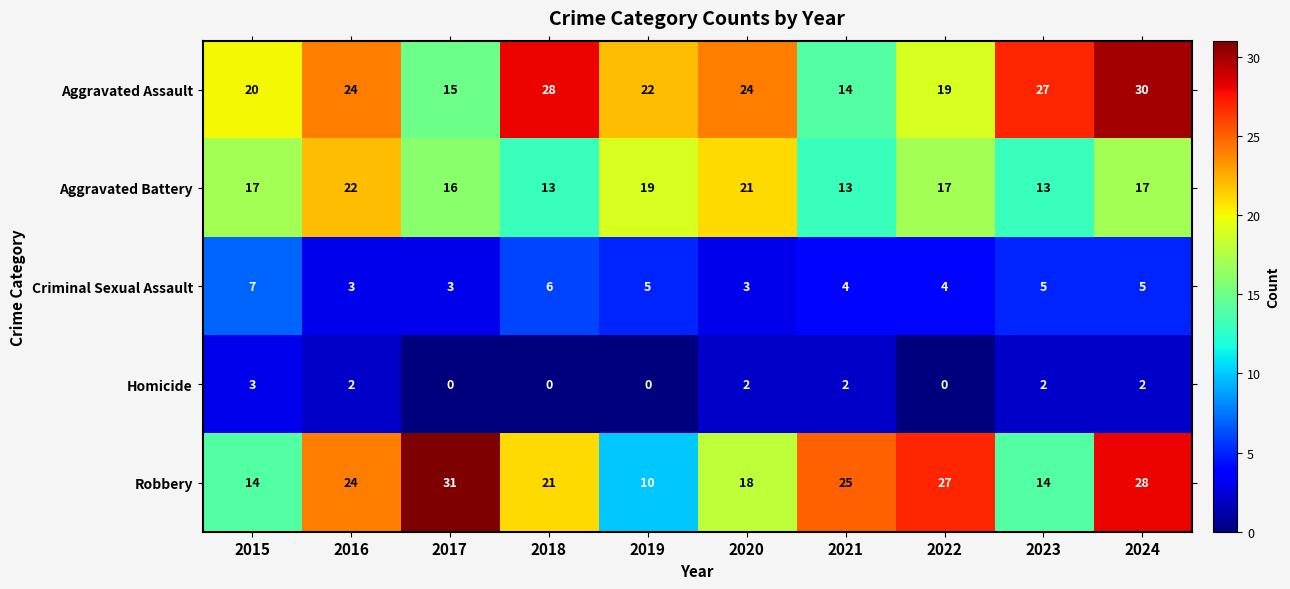

What is the total value across all series at 2016?

75